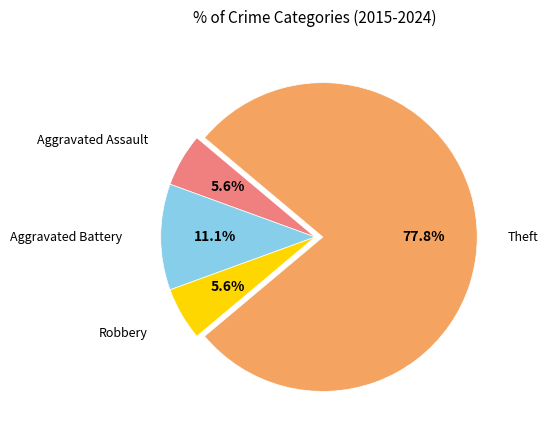

Is there a majority slice in this chart?

Yes